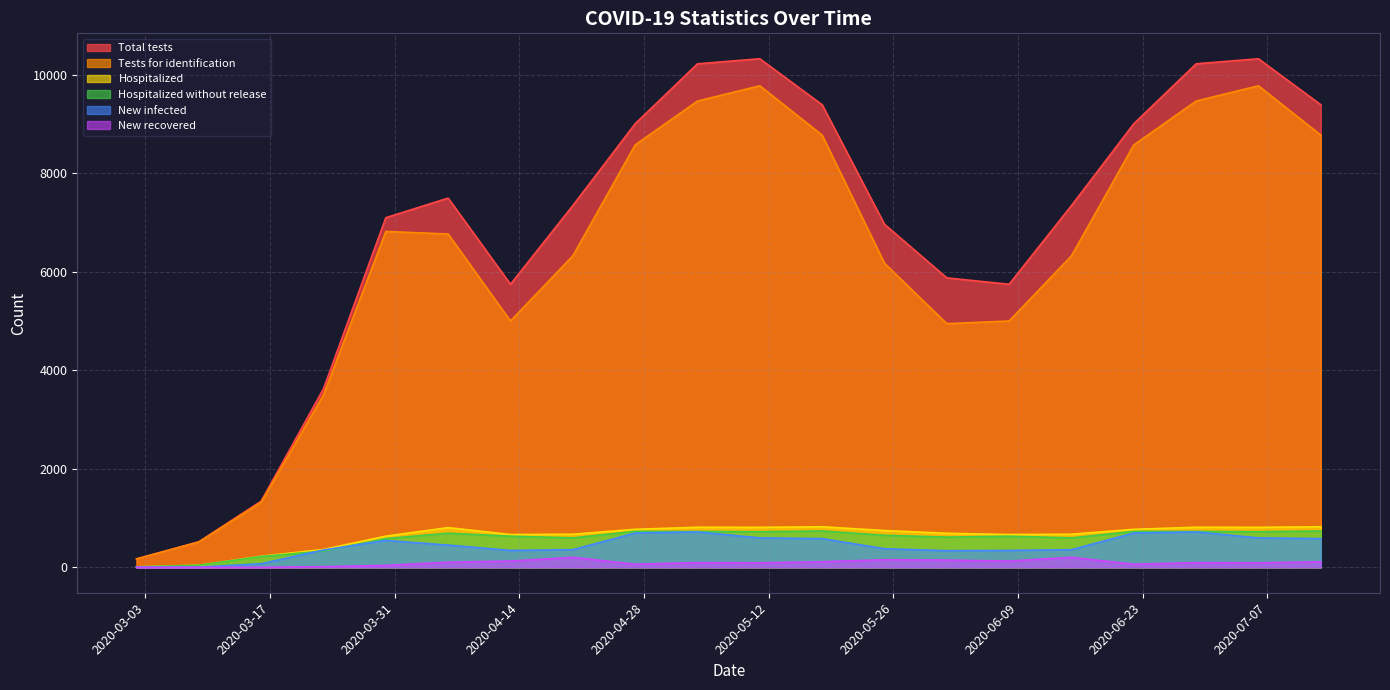

At which category does the chart reach its peak across all series?

2020-05-11